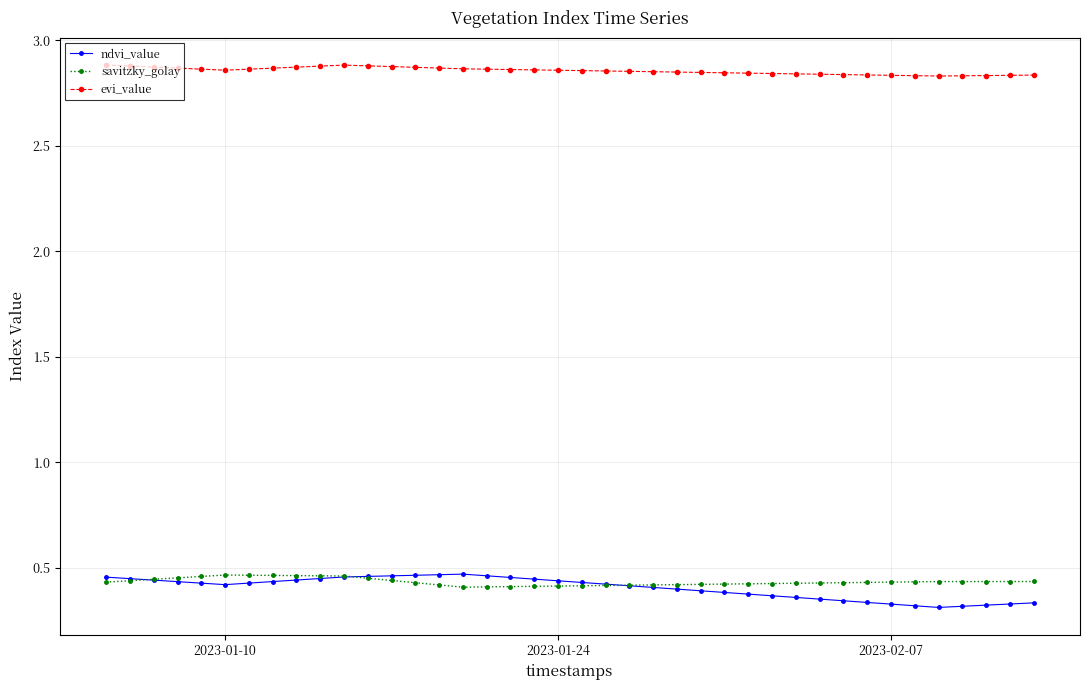

True or false: evi_value and ndvi_value cross at least once.

False